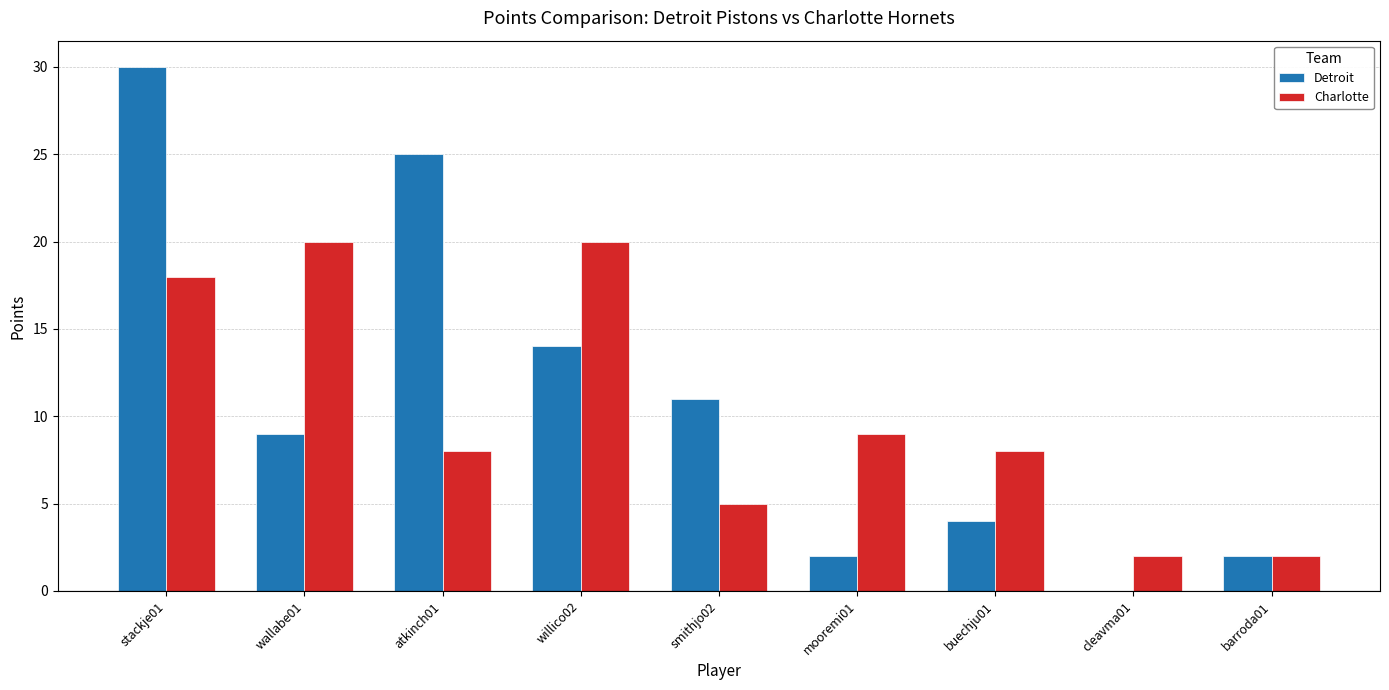

Reading right to left, transcribe all the data shown in this chart.

Detroit: barroda01=2	cleavma01=0	buechju01=4	mooremi01=2	smithjo02=11	willico02=14	atkinch01=25	wallabe01=9	stackje01=30
Charlotte: barroda01=2	cleavma01=2	buechju01=8	mooremi01=9	smithjo02=5	willico02=20	atkinch01=8	wallabe01=20	stackje01=18